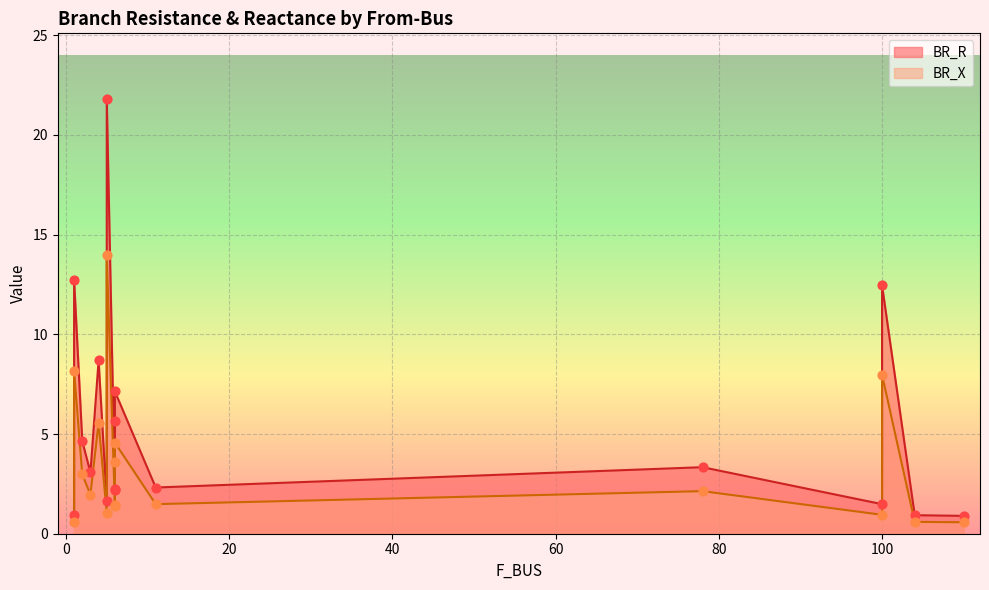

What are all the series names shown in the legend?

BR_R, BR_X